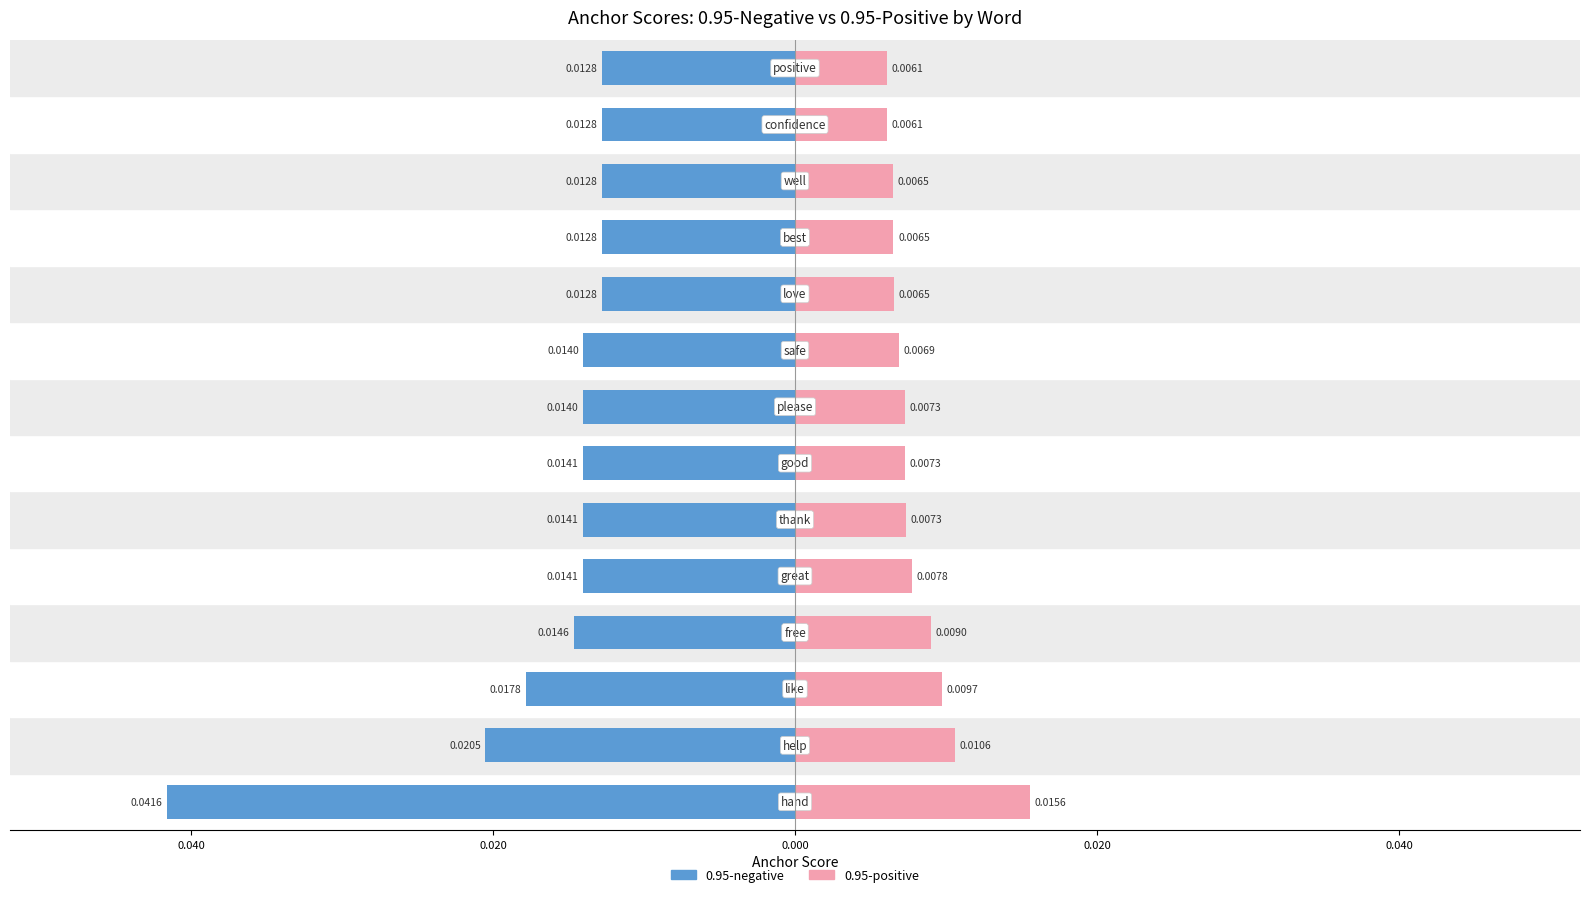

The 0.95-negative series shows -0.0 at 7. True or false?

True